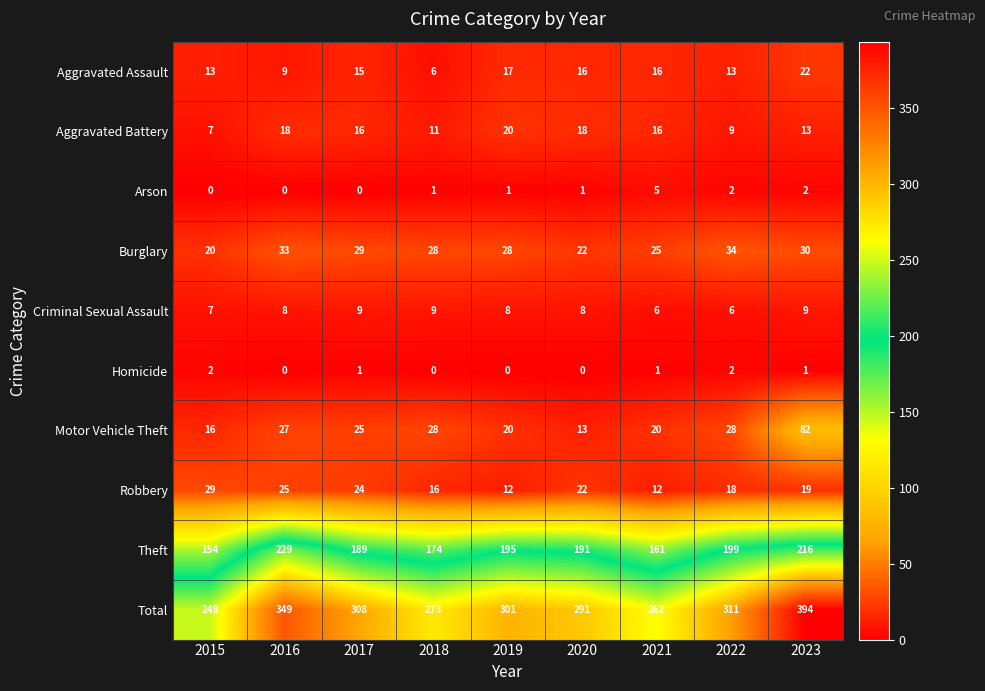

What is the difference between the second highest and second lowest values in the Robbery series?

13